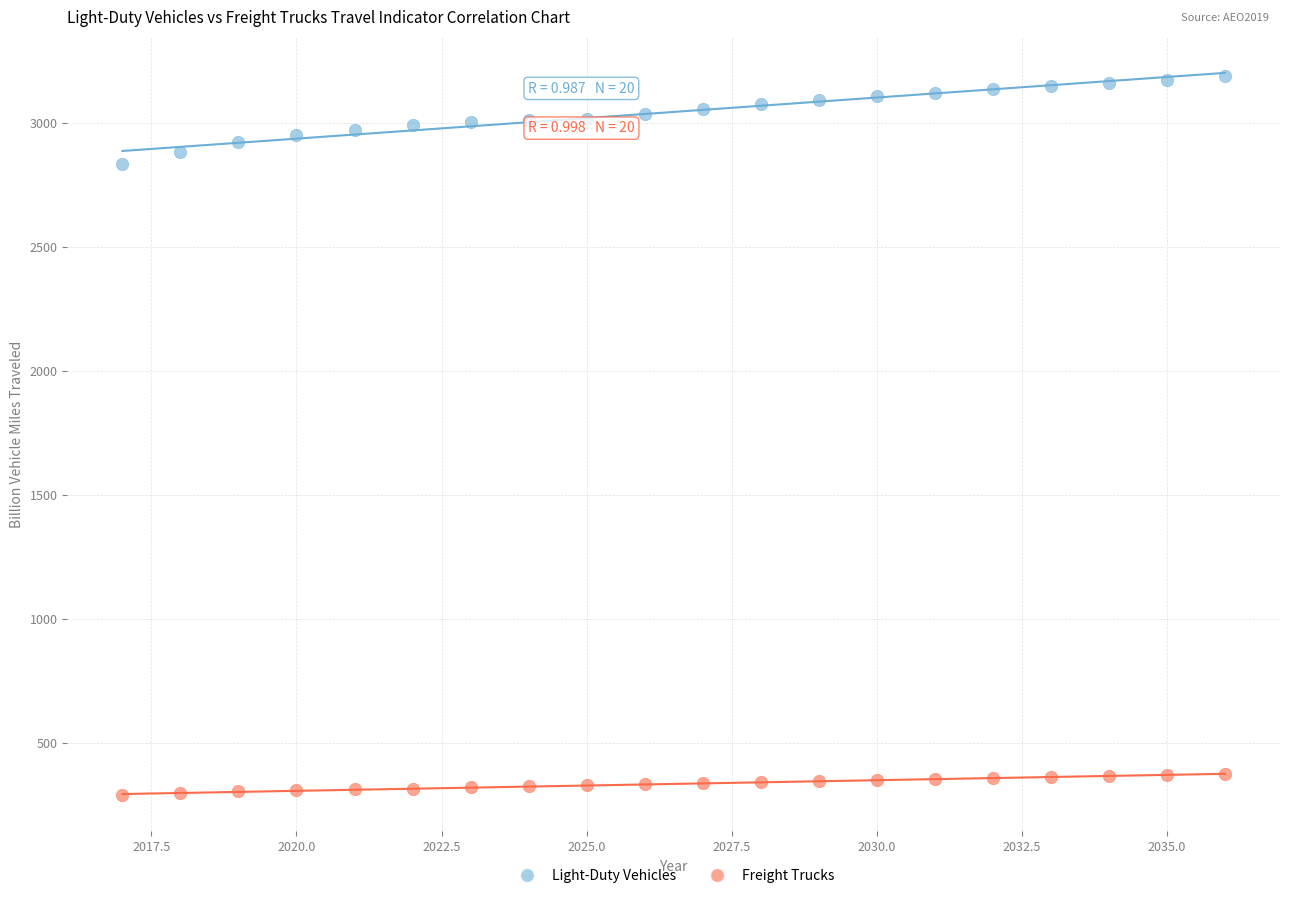

Which series reaches the maximum Y coordinate?

Light-Duty Vehicles